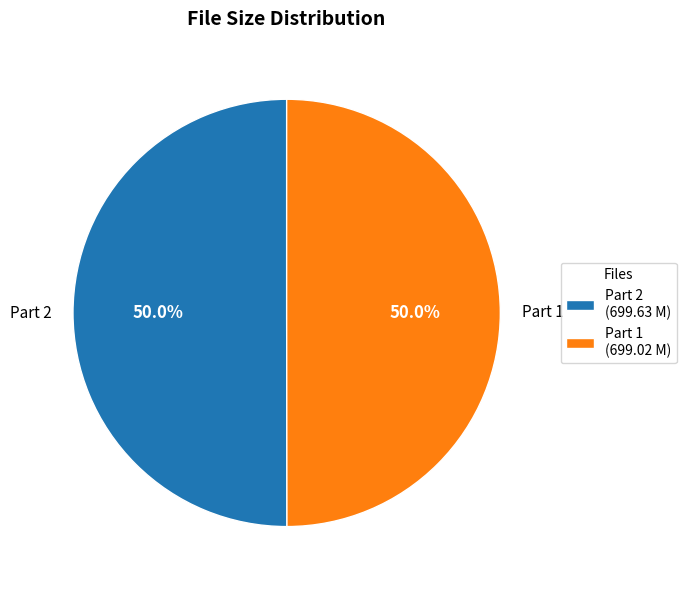

Combined, do Part 2 and Part 1 account for over 50%?

Yes